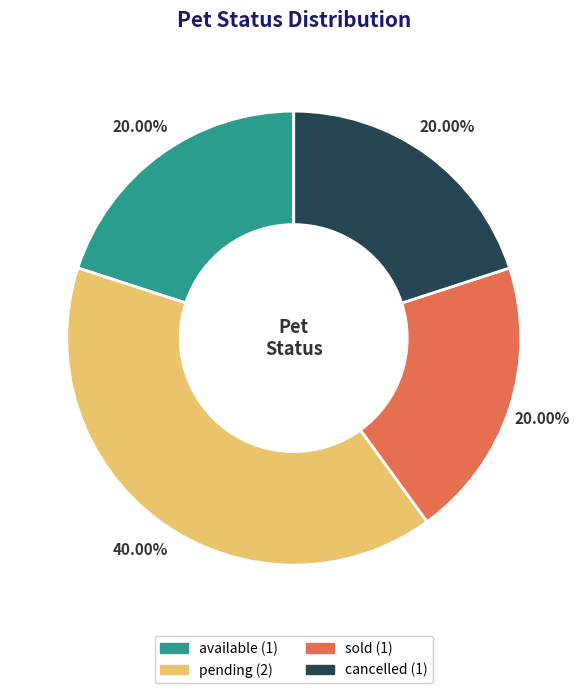

Is it true that sold is 26% of the pie?

False